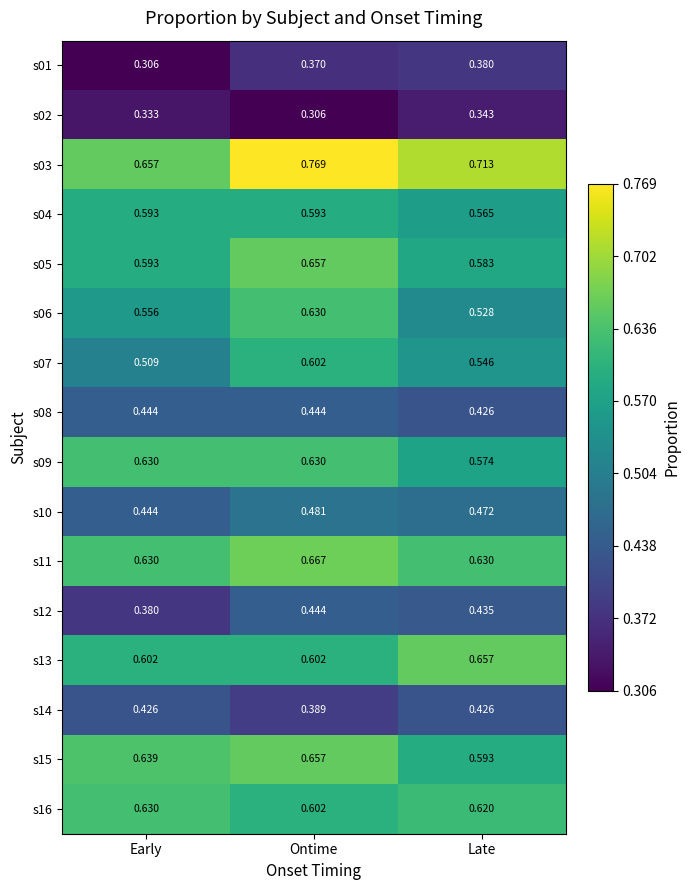

Which category has the highest value in the s10 series?

Ontime